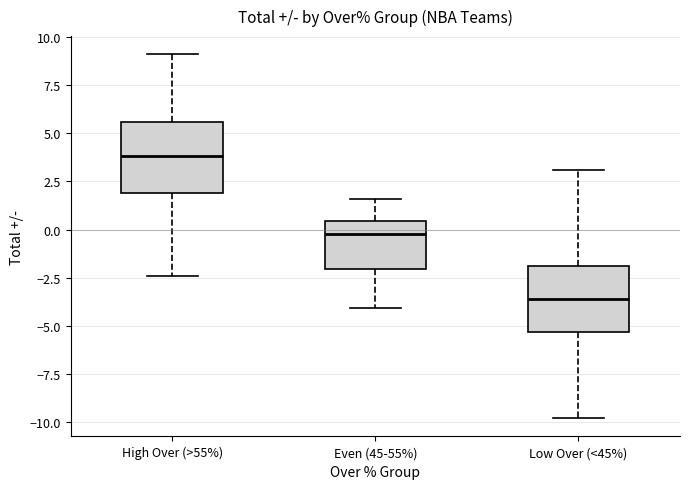

Reading left to right, transcribe this box plot: for each box, give where its median line is, the range the box spans, and where its two whiskers end, as read against the y-axis. The values are not printed on the chart, so give them approximately, as read against the axis.

High Over (>55%): median 4.0, box 2.0 to 5.5, whiskers -2.5 to 9.0
Even (45-55%): median 0.0, box -2.0 to 0.5, whiskers -4.0 to 1.5
Low Over (<45%): median -3.5, box -5.5 to -2.0, whiskers -10.0 to 3.0